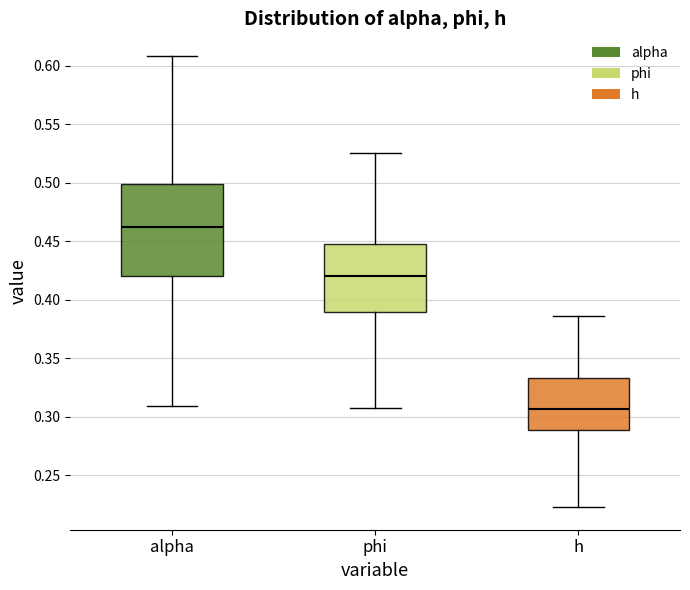

Reading left to right, transcribe this box plot: for each box, give where its median line is, the range the box spans, and where its two whiskers end, as read against the y-axis. The values are not printed on the chart, so give them approximately, as read against the axis.

alpha: median 0.465, box 0.420 to 0.500, whiskers 0.310 to 0.610
phi: median 0.420, box 0.390 to 0.450, whiskers 0.305 to 0.525
h: median 0.305, box 0.290 to 0.335, whiskers 0.225 to 0.385